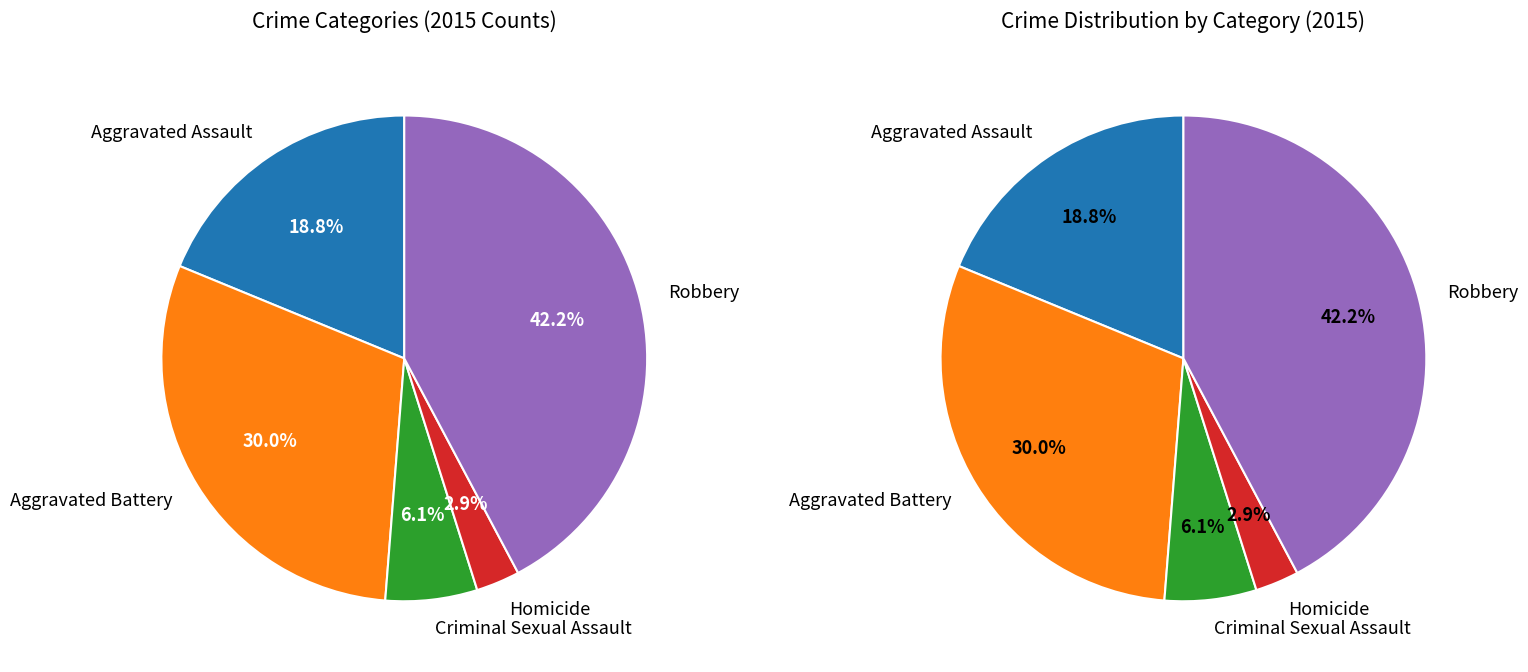

The values_total slice represents 36% of the pie. True or false?

False